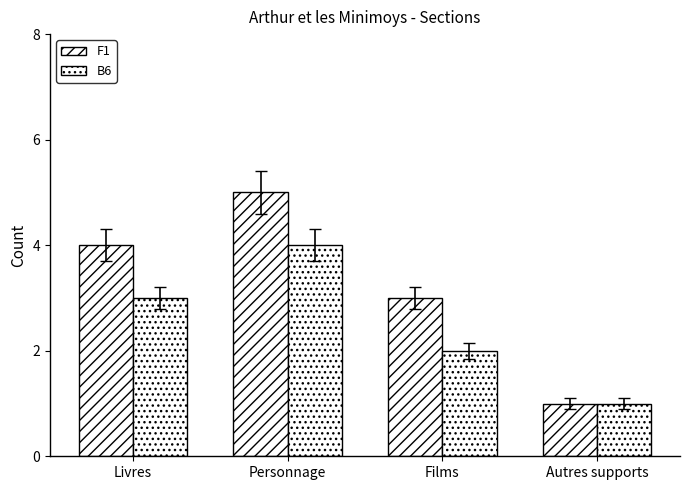

How many series are shown in this chart?

2